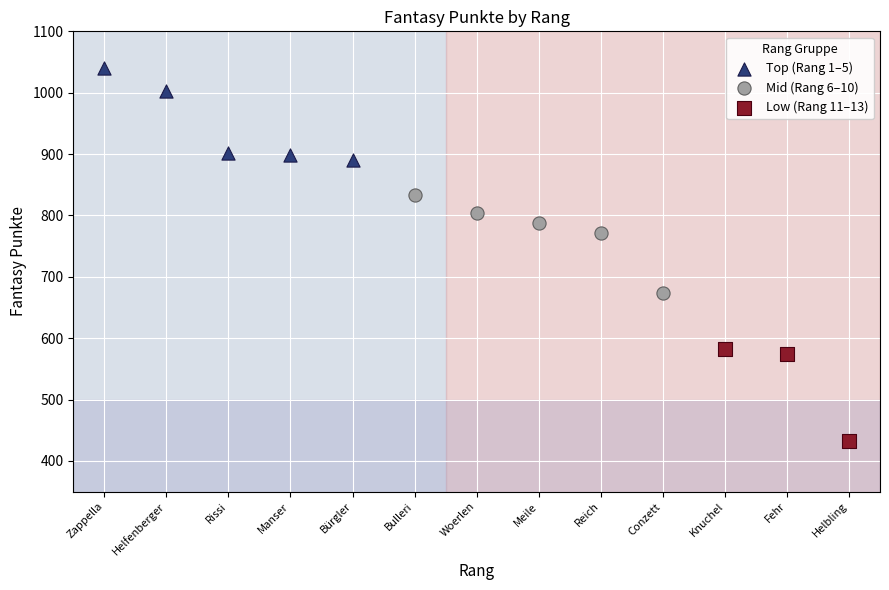

Which series contains the lowest Y value?

Low (Rang 11–13)